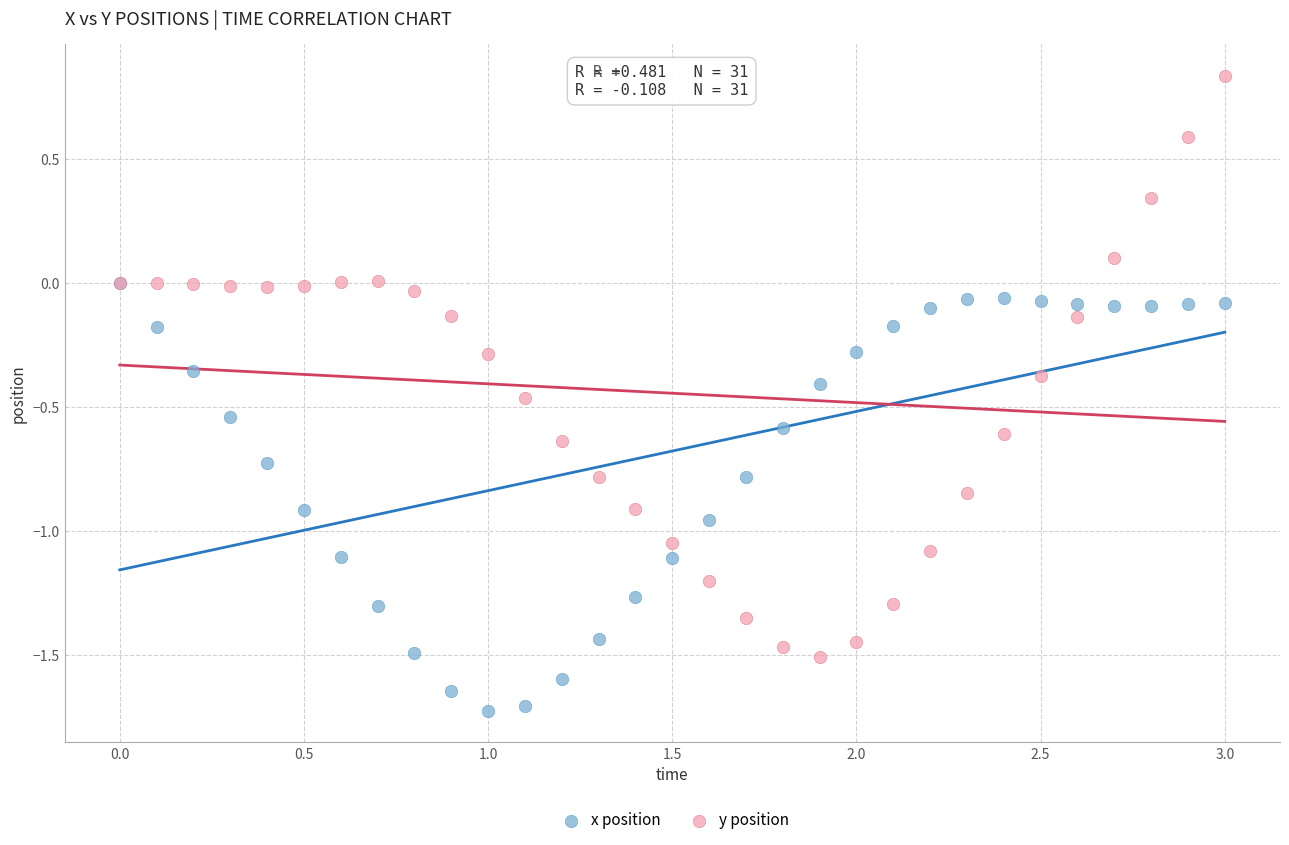

What are all the series names shown in the legend?

x position, y position